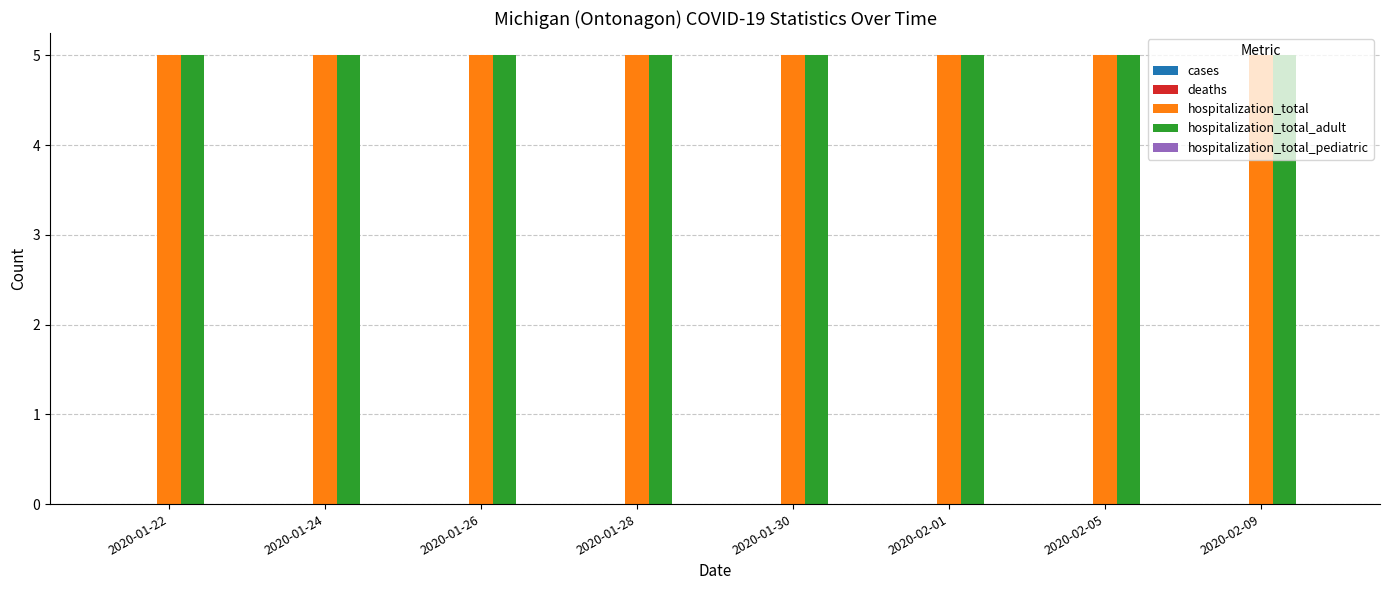

Does the chart contain stacked bars?

No